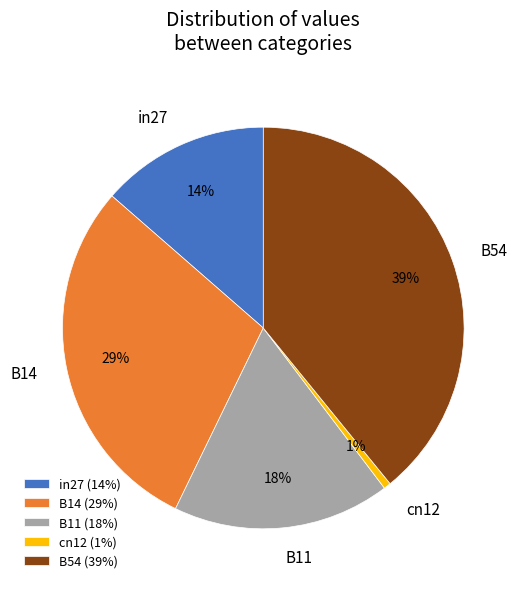

To the nearest percent, what is the combined percentage of B14 and cn12?

30%